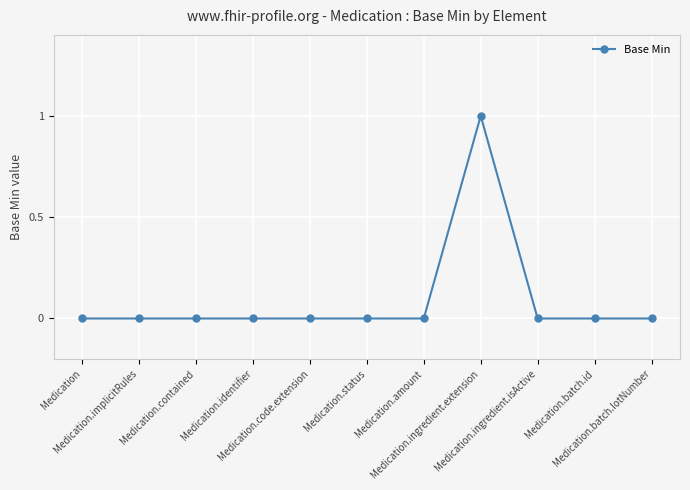

Reading left to right, list all the values displayed in this chart.

0	0	0	0	0	0	0	1	0	0	0